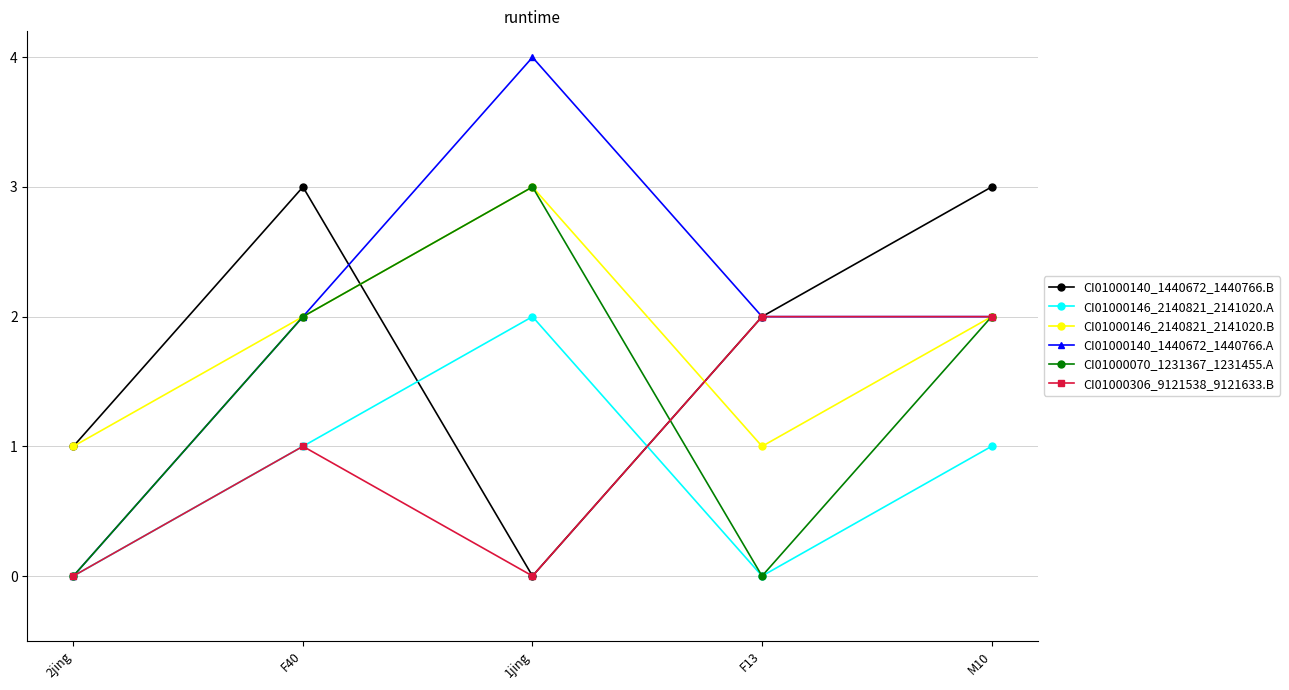

Which category has the highest value across all series?

1jing